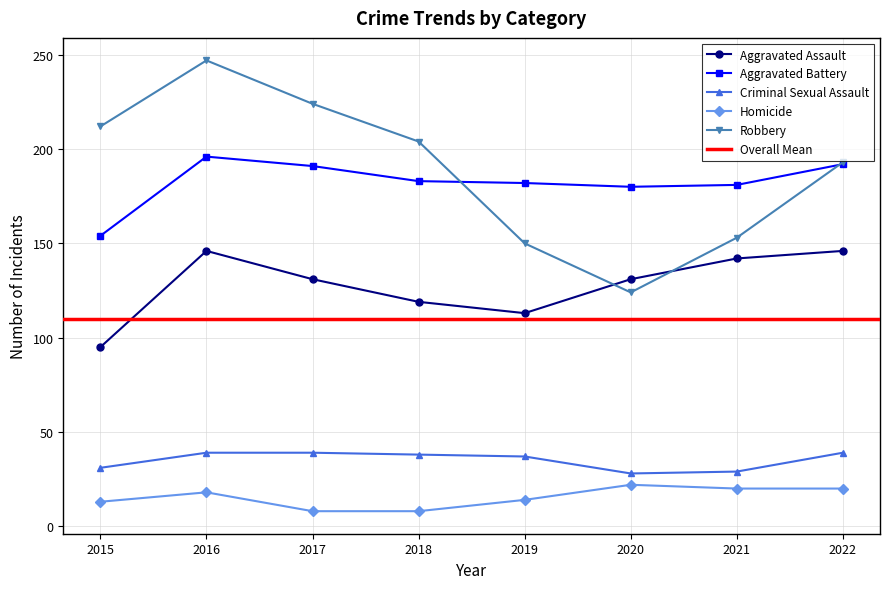

How many lines are shown in the chart?

5